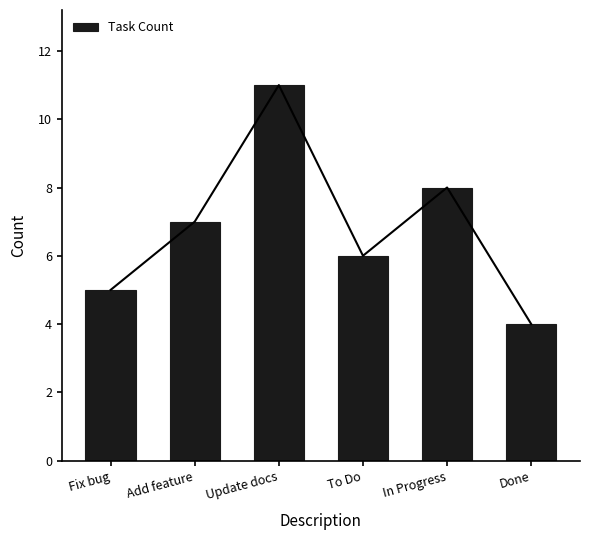

List the labels in order of value, smallest first.

Done, Fix bug, To Do, Add feature, In Progress, Update docs